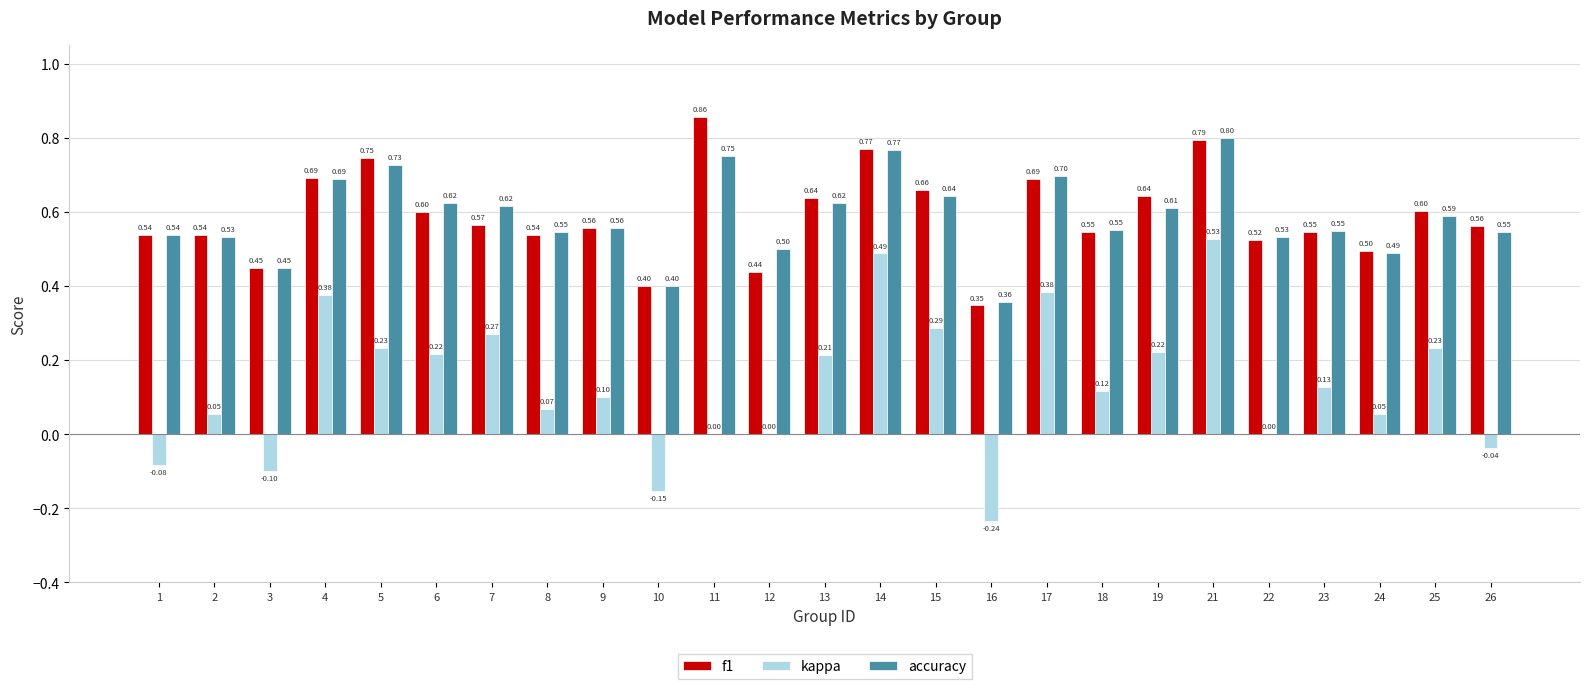

What is the sum of the f1 values at 23 and 21?

1.3